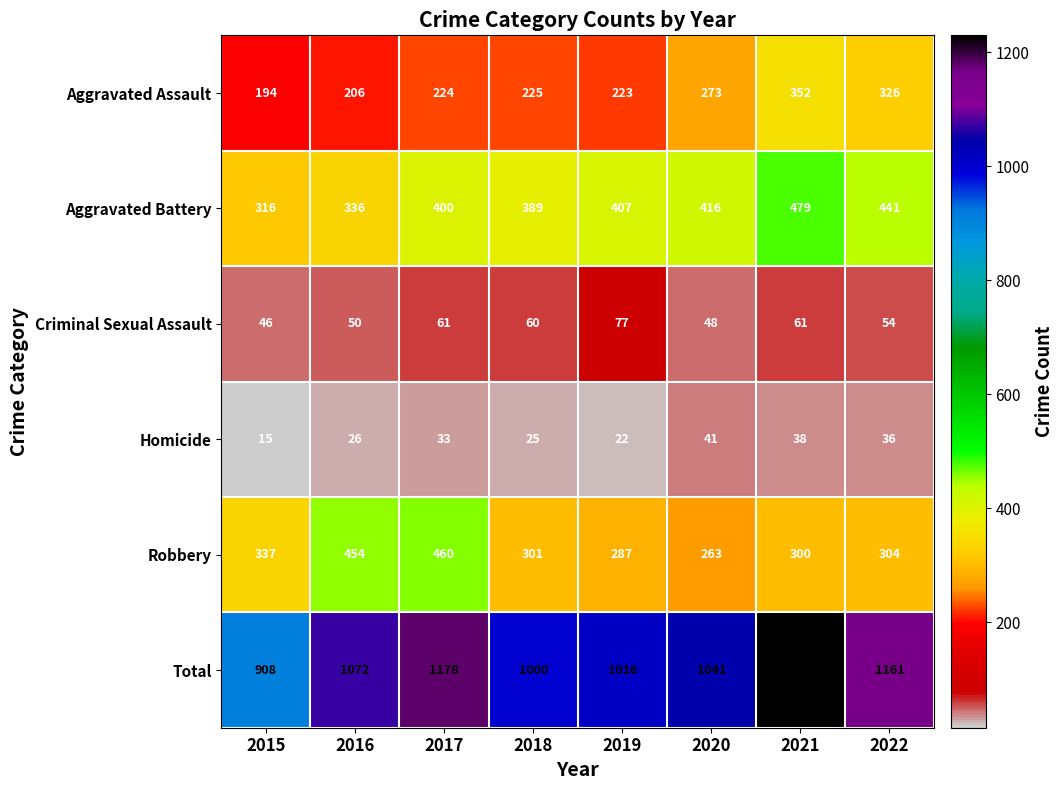

What is the difference between the second highest and minimum values in the Aggravated Assault series?

132